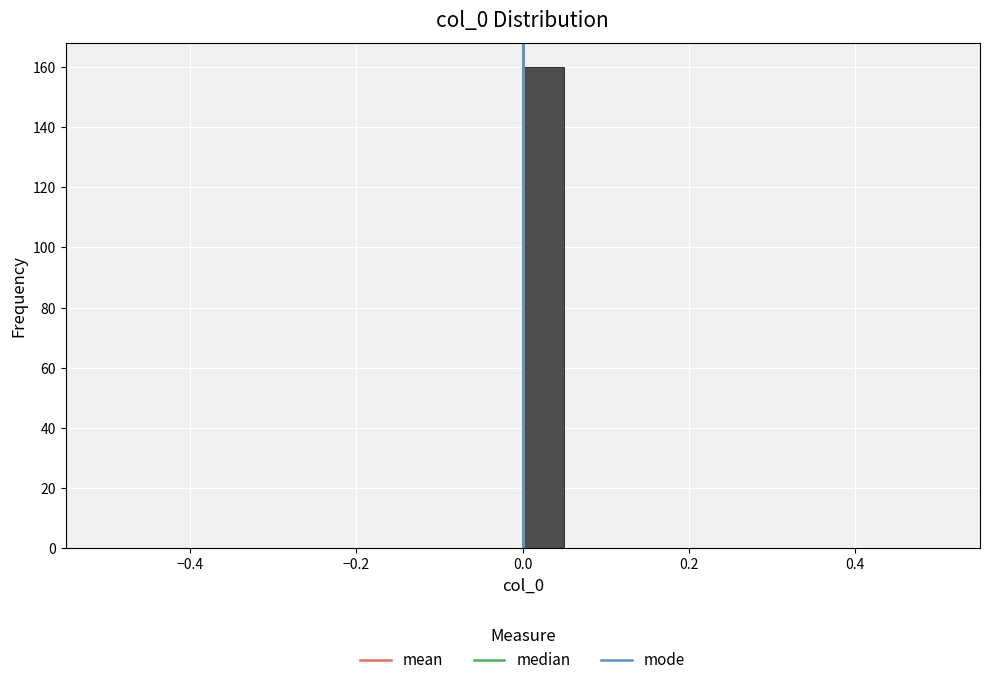

Read against the x-axis, roughly where is the centre of the tallest bar?

0.02